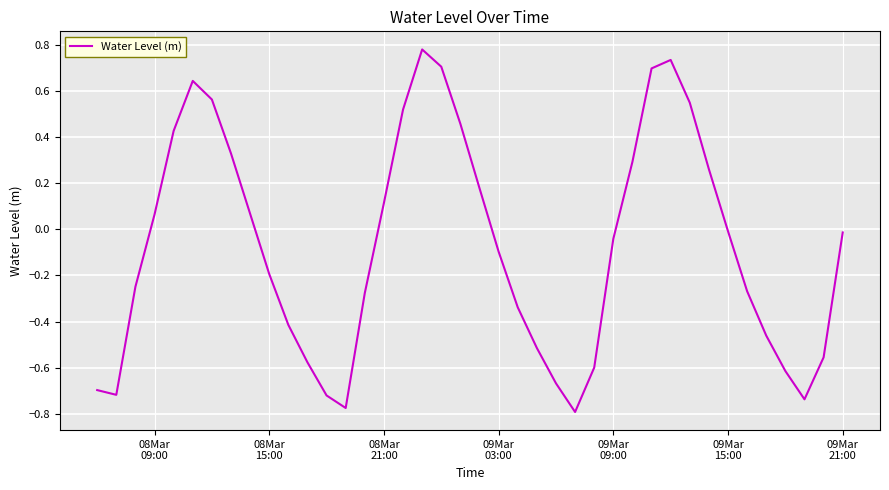

What is the average value?

-0.1